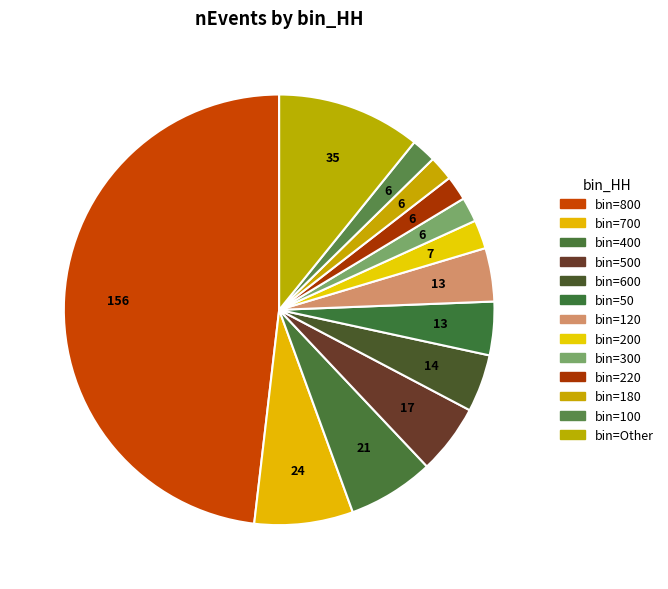

What is the largest slice in the pie chart?

bin=800